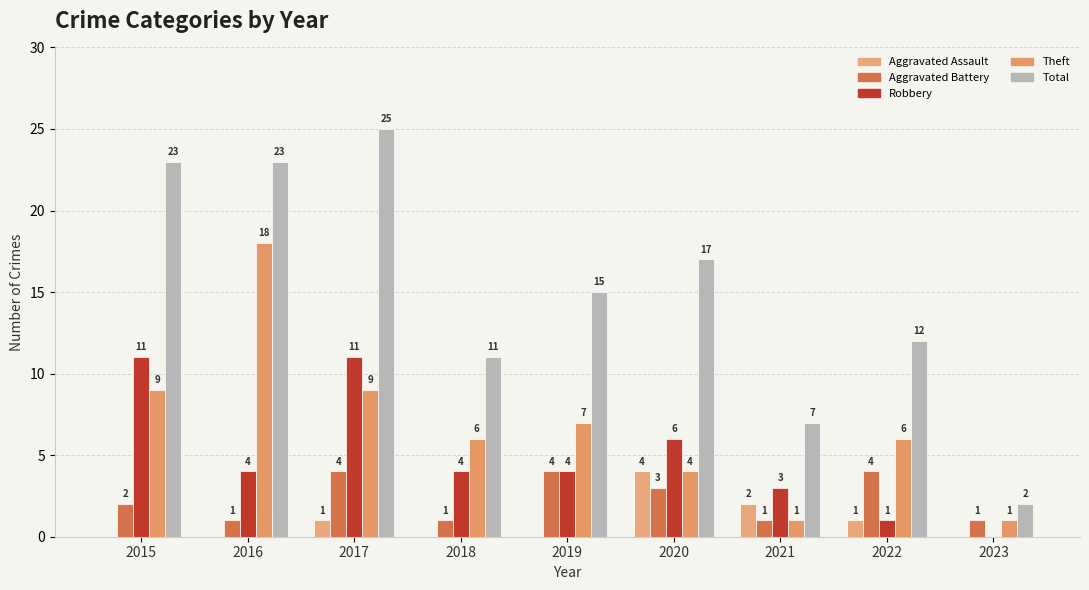

How many data points does each series have?

9